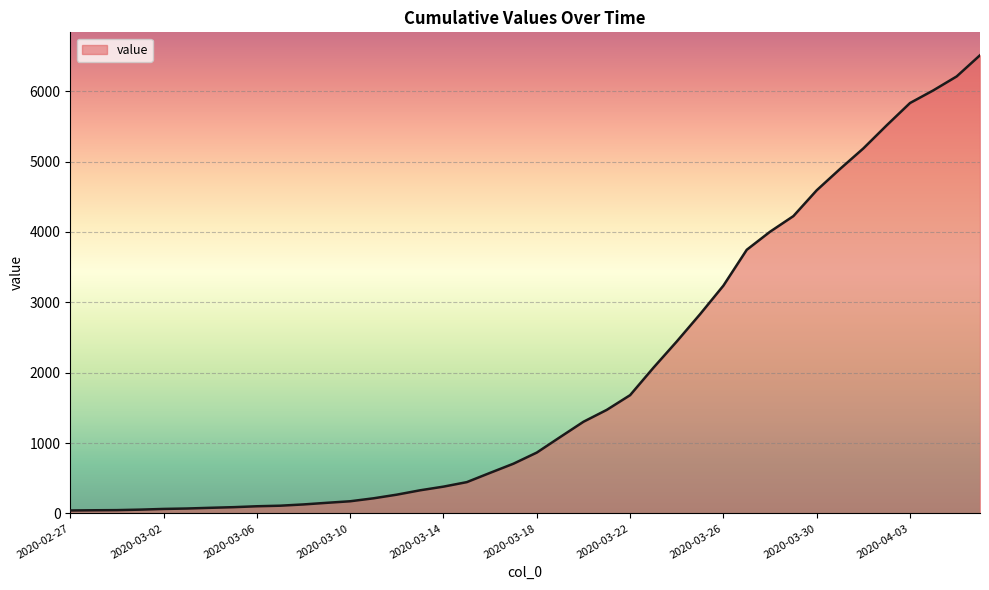

What is the difference between the maximum and minimum values?

6470